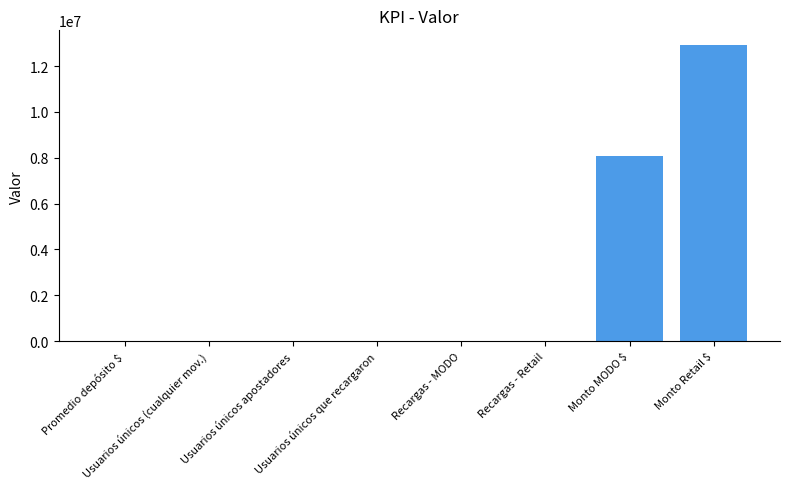

True or false: the data shows 599.0 at Usuarios únicos que recargaron.

True